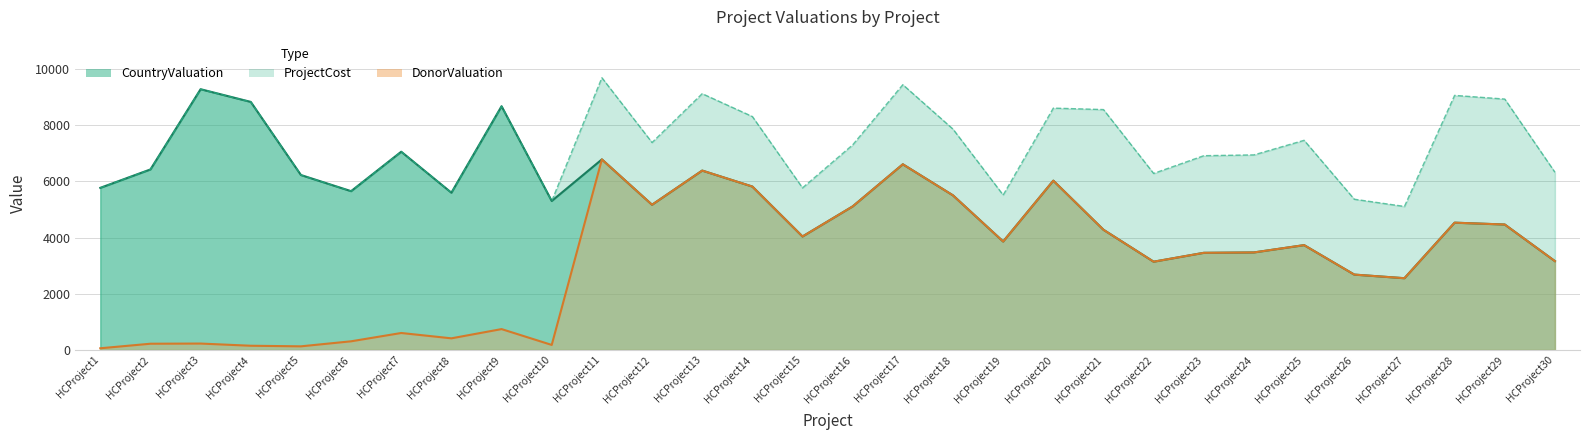

What is the spread (max minus min) of values at HCProject4?

8684